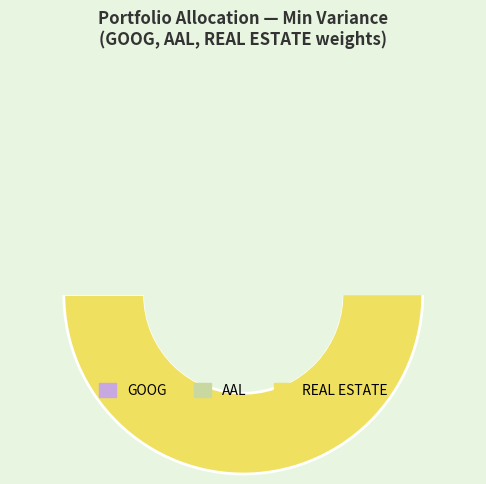

Is there any slice that represents more than half of the pie?

Yes